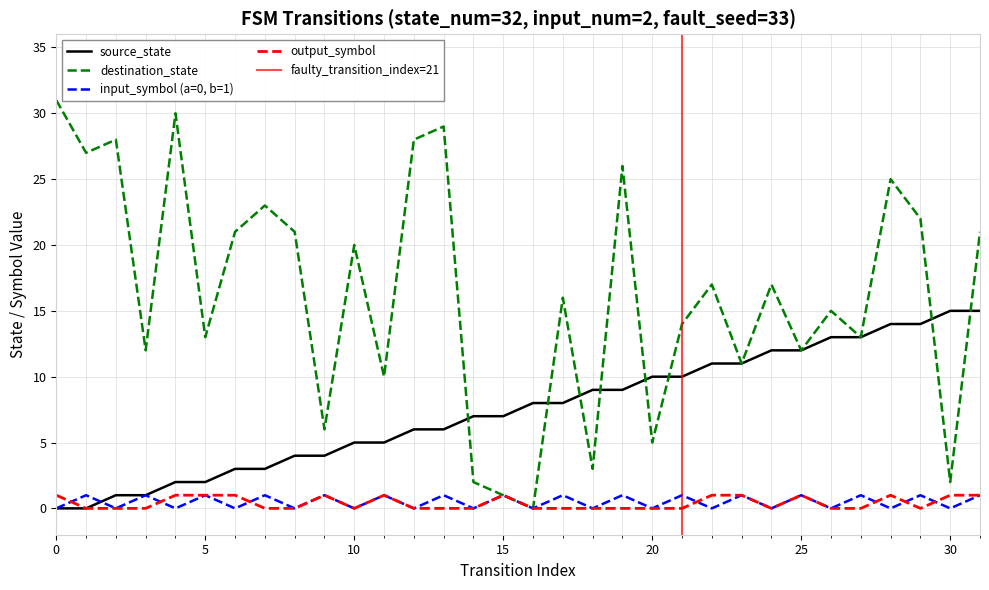

What is the sum of the input_symbol_encoded values at 2 and 23?

1